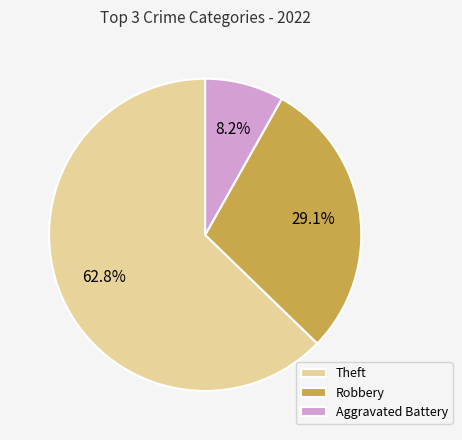

Which has a higher value, Robbery or Theft?

Theft